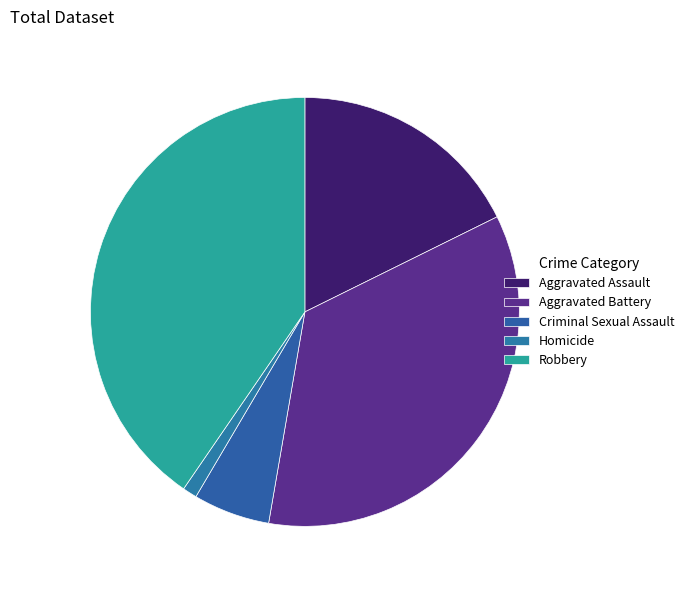

What is the smallest slice in the pie chart?

Homicide